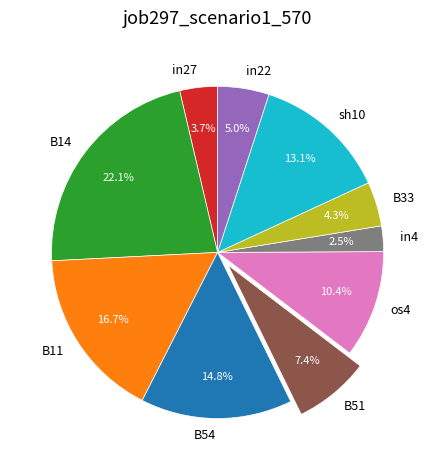

To the nearest percent, what is the average slice percentage?

10%